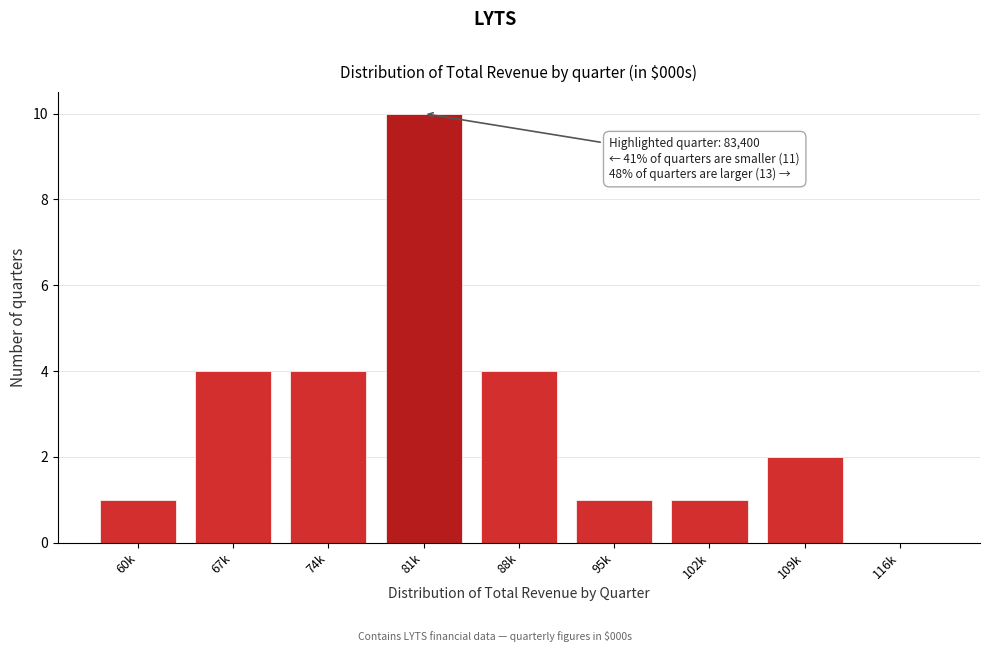

Reading left to right, what are all the values shown in this chart?

60k=1	67k=4	74k=4	81k=10	88k=4	95k=1	102k=1	109k=2	116k=0